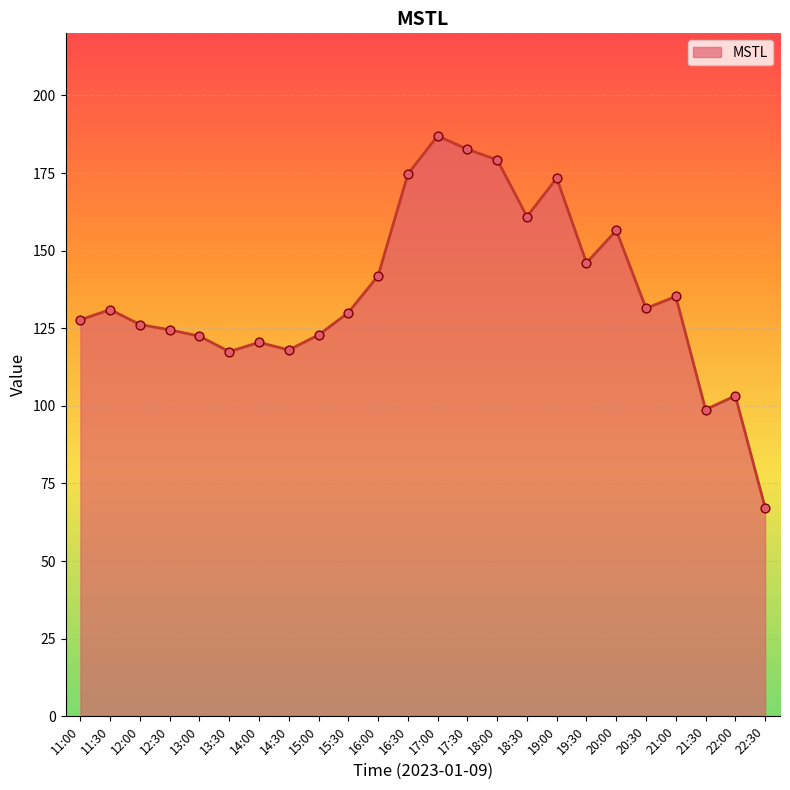

What is the ratio of the value at 14:30 to the value at 14:00?

1.0